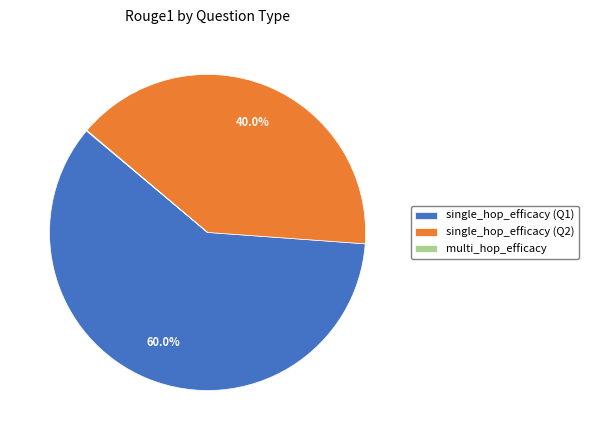

How much of the chart is everything except single_hop_efficacy (Q1)?

40.0%